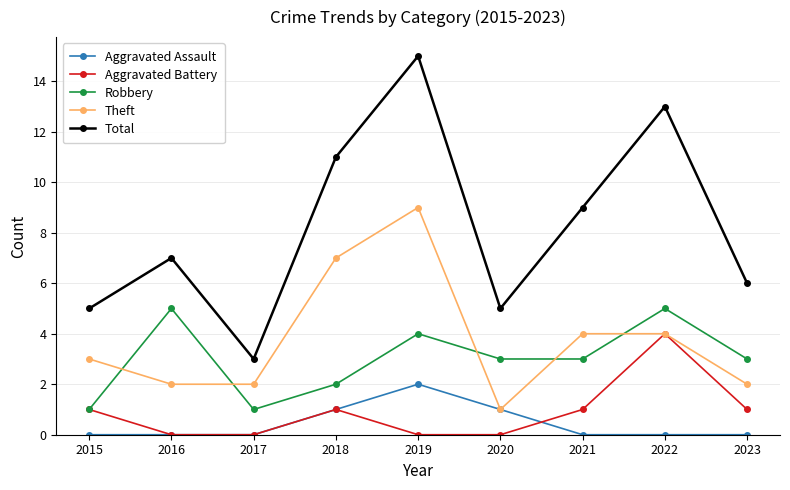

What is the value of the Total point at the 7th from the left?

9